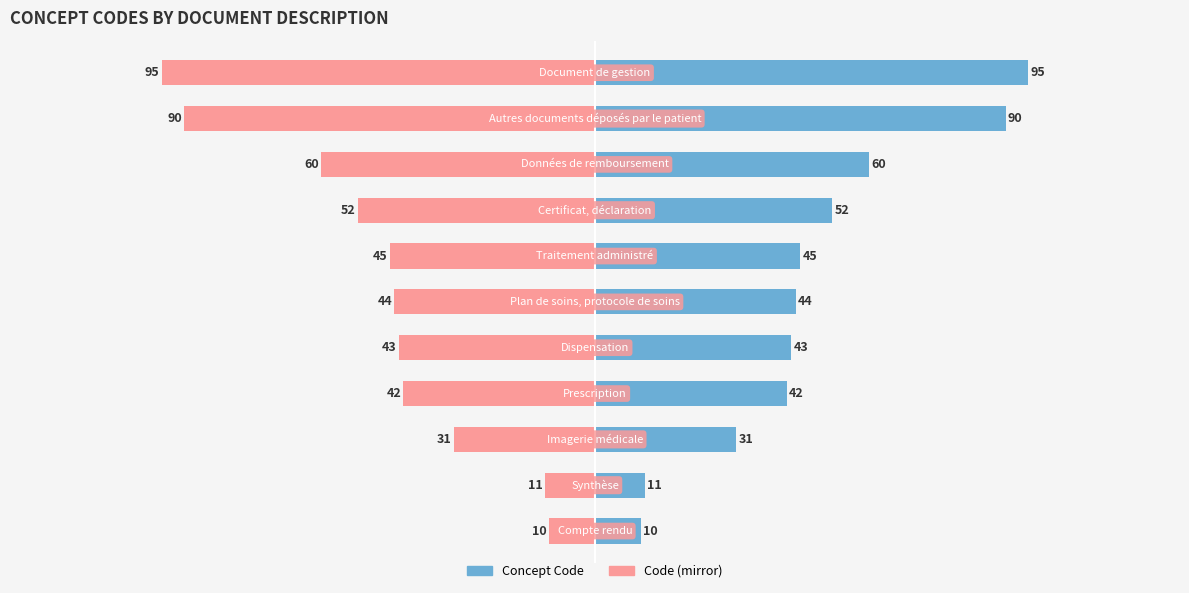

What value does the Code (mirror) series have at 6, to the nearest 5?

-45